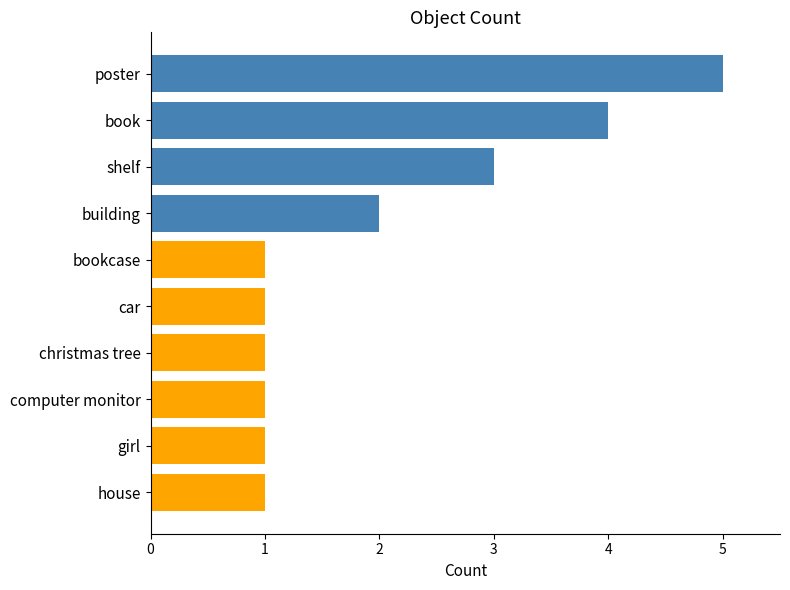

What is the maximum value shown in the chart?

5